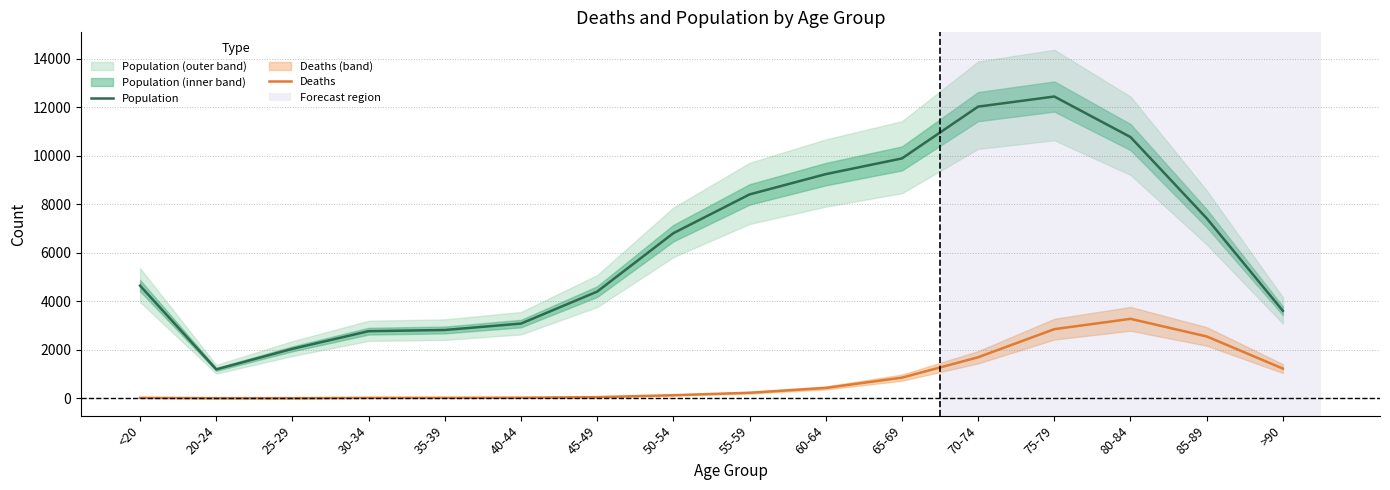

At which category does the chart reach its peak across all series?

75-79